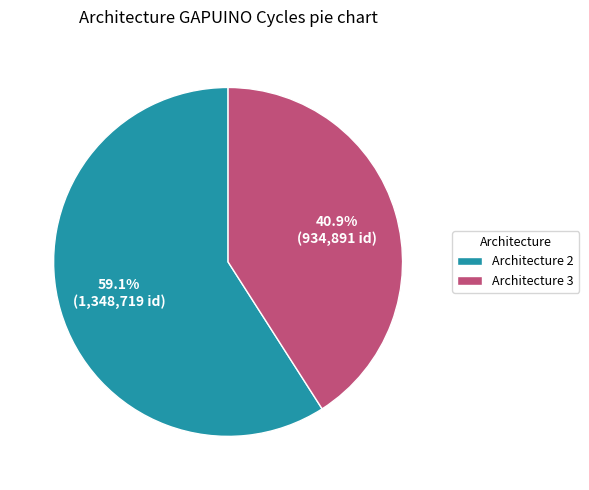

The Architecture 3 slice represents 41% of the pie. True or false?

True